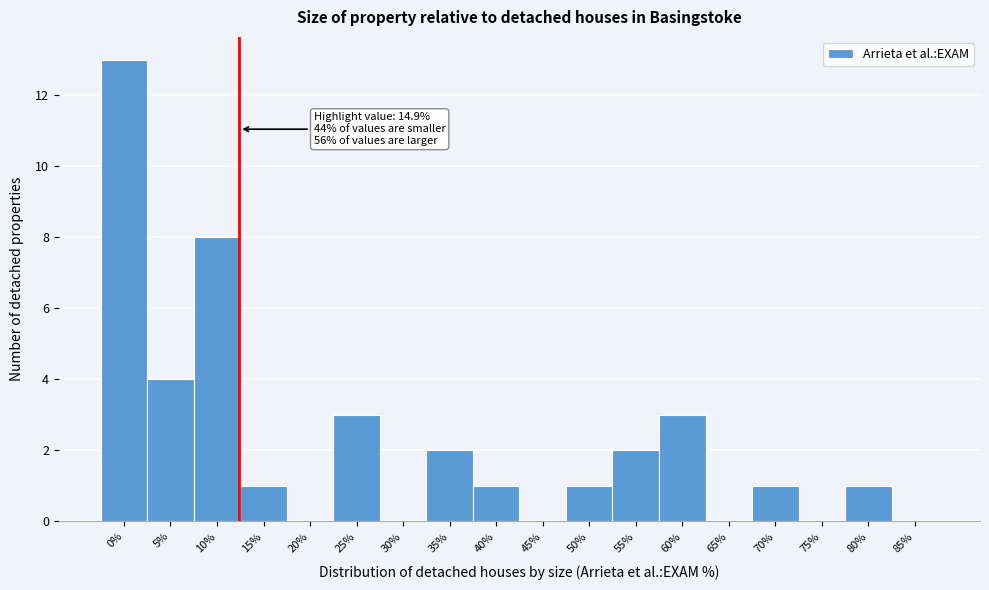

Reading right to left, transcribe all the data shown in this chart.

85%=0	80%=1	75%=0	70%=1	65%=0	60%=3	55%=2	50%=1	45%=0	40%=1	35%=2	30%=0	25%=3	20%=0	15%=1	10%=8	5%=4	0%=13